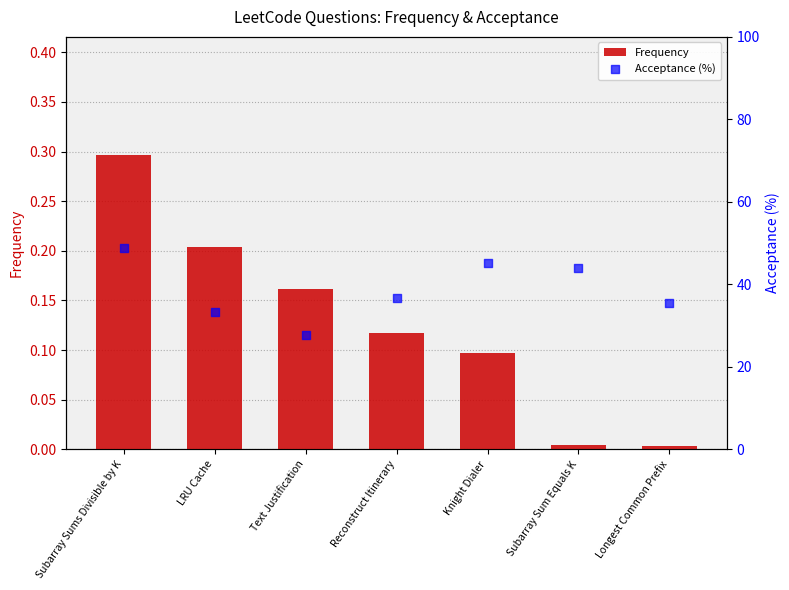

At how many categories does at least one series exceed 40?

3